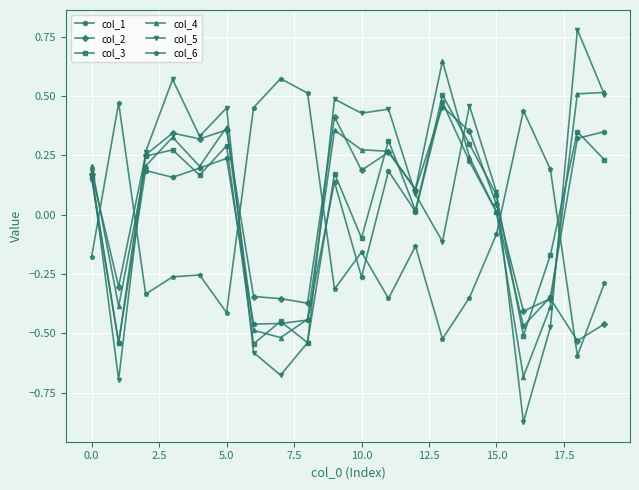

True or false: col_5 has more than 0 points higher than both neighbors.

True